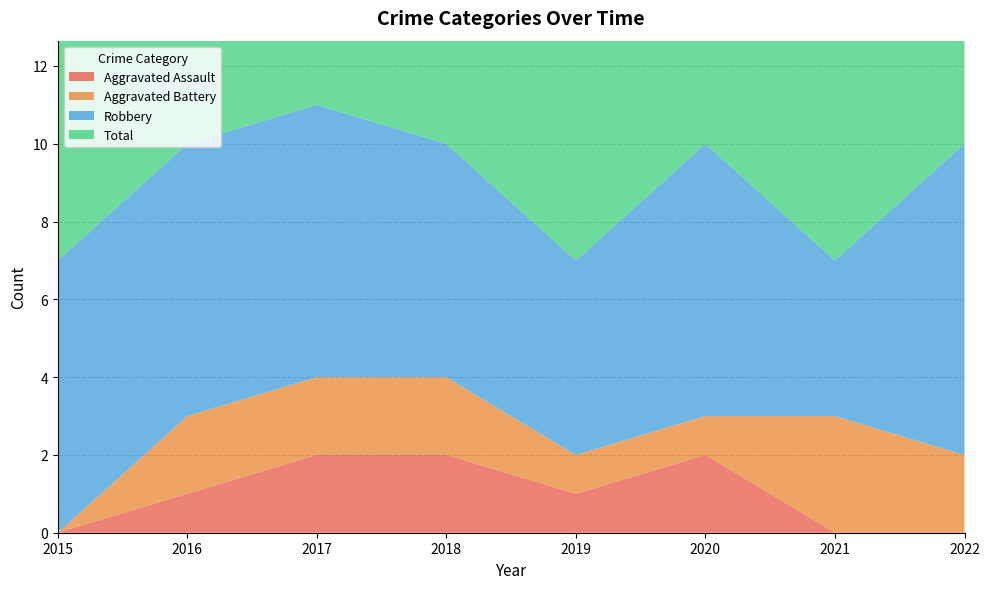

Reading right to left, list all the values displayed in this chart.

Aggravated Assault: 2022=0	2021=0	2020=2	2019=1	2018=2	2017=2	2016=1	2015=0
Aggravated Battery: 2022=2	2021=3	2020=1	2019=1	2018=2	2017=2	2016=2	2015=0
Robbery: 2022=8	2021=4	2020=7	2019=5	2018=6	2017=7	2016=7	2015=7
Total: 2022=10	2021=7	2020=10	2019=7	2018=10	2017=11	2016=10	2015=7